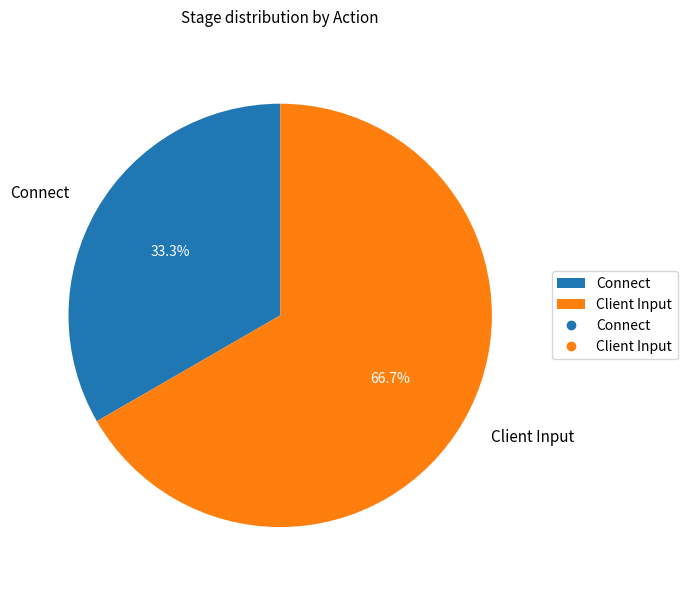

Which slice is the smallest?

Connect